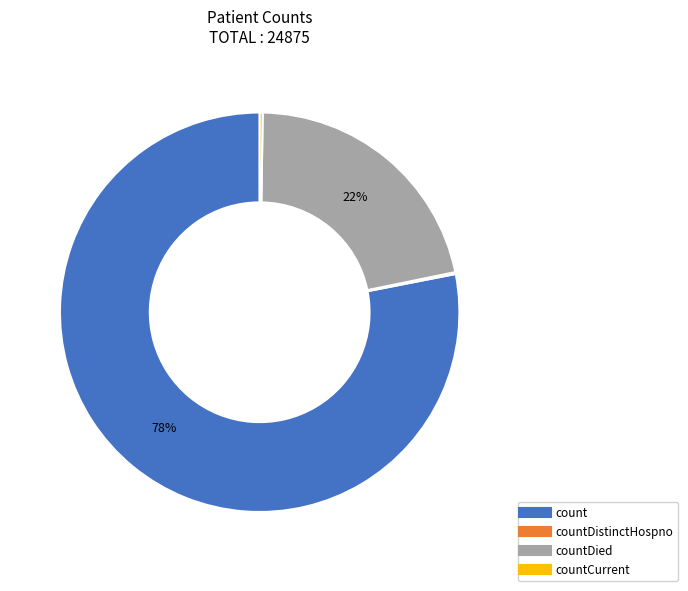

To the nearest percent, what is the average slice percentage?

25%